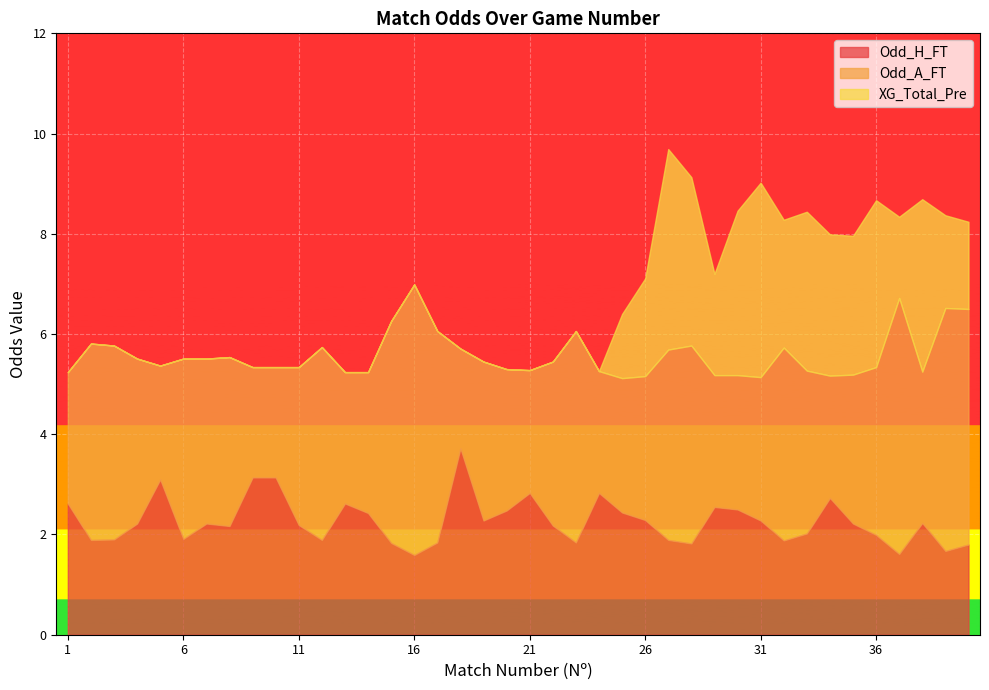

List the labels in order of Odd_A_FT value, largest first.

16, 37, 39, 40, 15, 17, 23, 28, 2, 3, 12, 32, 27, 6, 8, 36, 4, 7, 22, 33, 19, 11, 38, 35, 26, 31, 20, 14, 25, 30, 29, 1, 13, 21, 34, 24, 5, 9, 10, 18